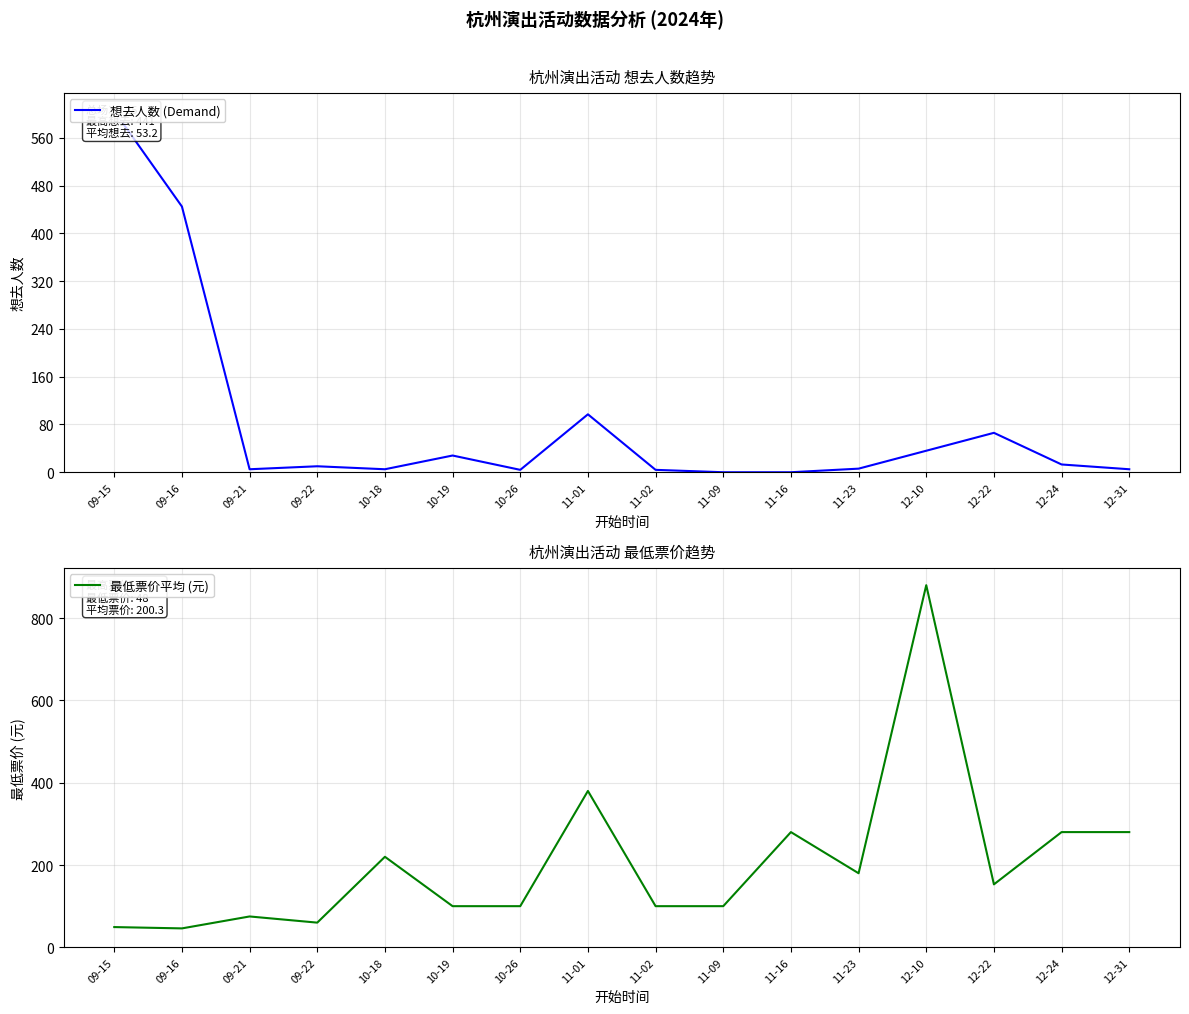

What is the difference between the 最低票价平均 (元) values at 09-16 and 11-01?

334.0